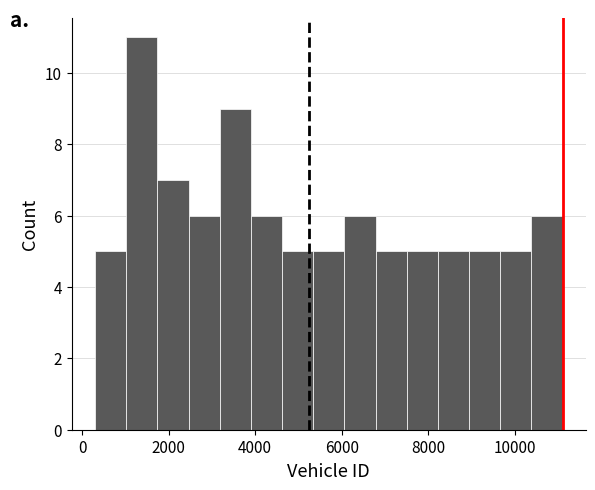

Around what value on the x-axis is the tallest bar? Give the approximate position of its centre, as read against the axis.

1400